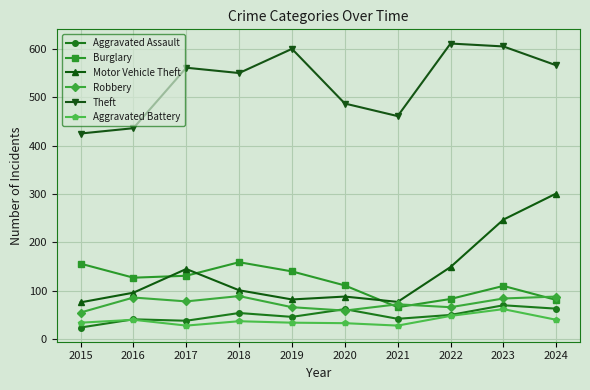

At 2017, list the series in order from largest to smallest.

Theft, Motor Vehicle Theft, Burglary, Robbery, Aggravated Assault, Aggravated Battery